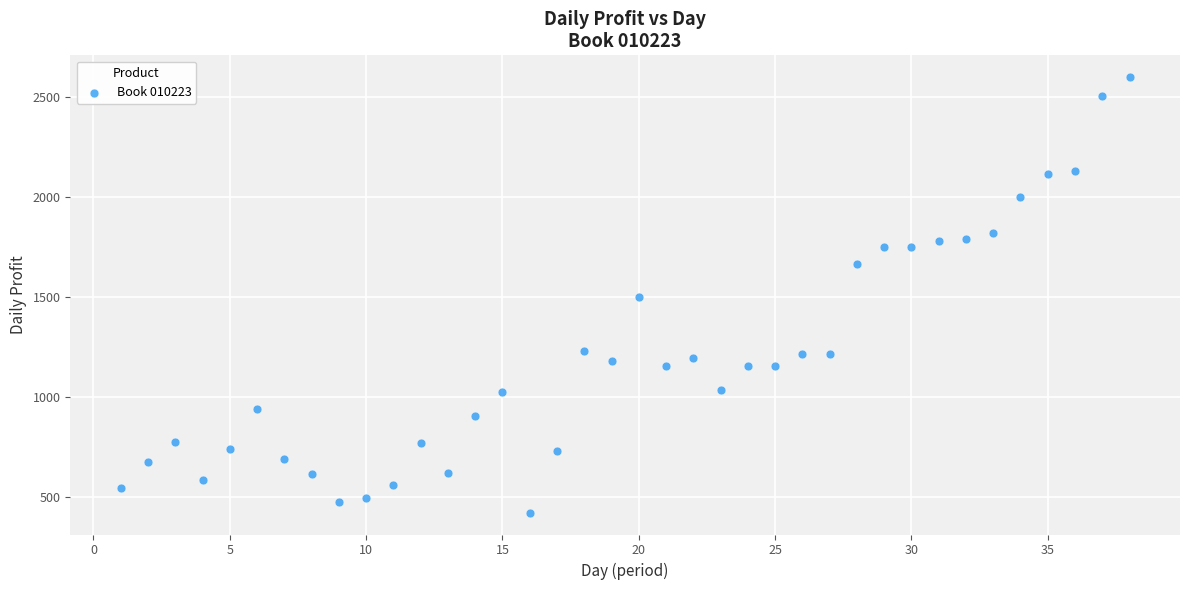

What is the range of X values (max minus min)?

37